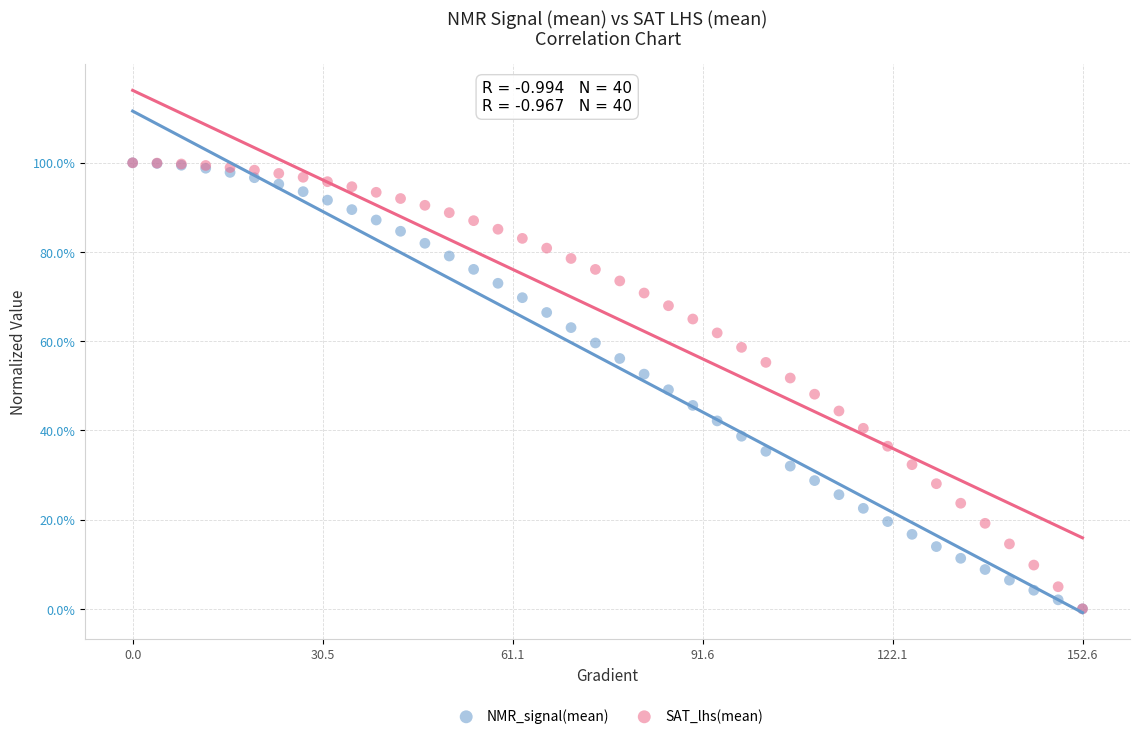

What are all the series names shown in the legend?

NMR_signal(mean), SAT_lhs(mean)